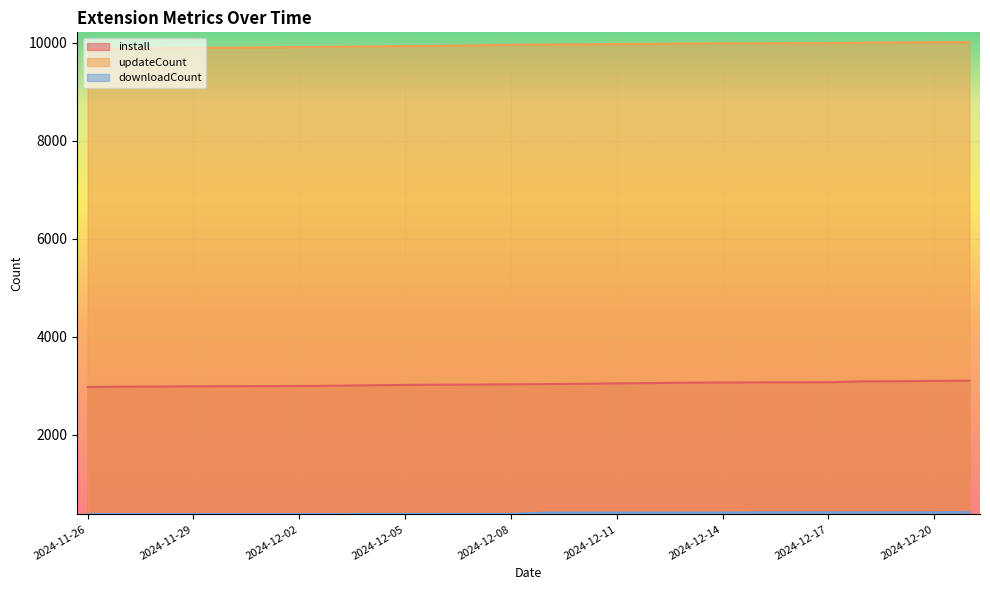

List the labels in order of install value, smallest first.

2024-11-26, 2024-11-27, 2024-11-28, 2024-11-29, 2024-11-30, 2024-12-01, 2024-12-02, 2024-12-03, 2024-12-04, 2024-12-05, 2024-12-06, 2024-12-07, 2024-12-08, 2024-12-09, 2024-12-10, 2024-12-11, 2024-12-12, 2024-12-13, 2024-12-14, 2024-12-15, 2024-12-16, 2024-12-17, 2024-12-18, 2024-12-19, 2024-12-20, 2024-12-21